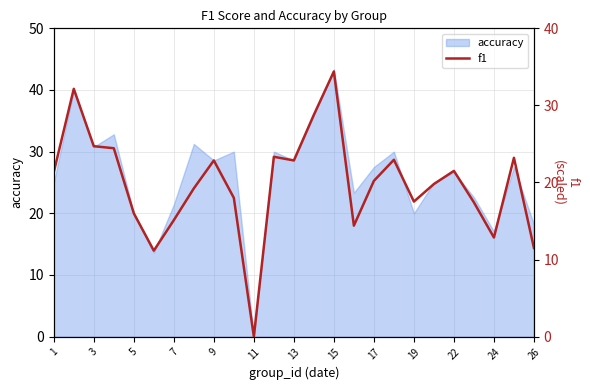

Does the chart display data point markers on the line(s)?

No